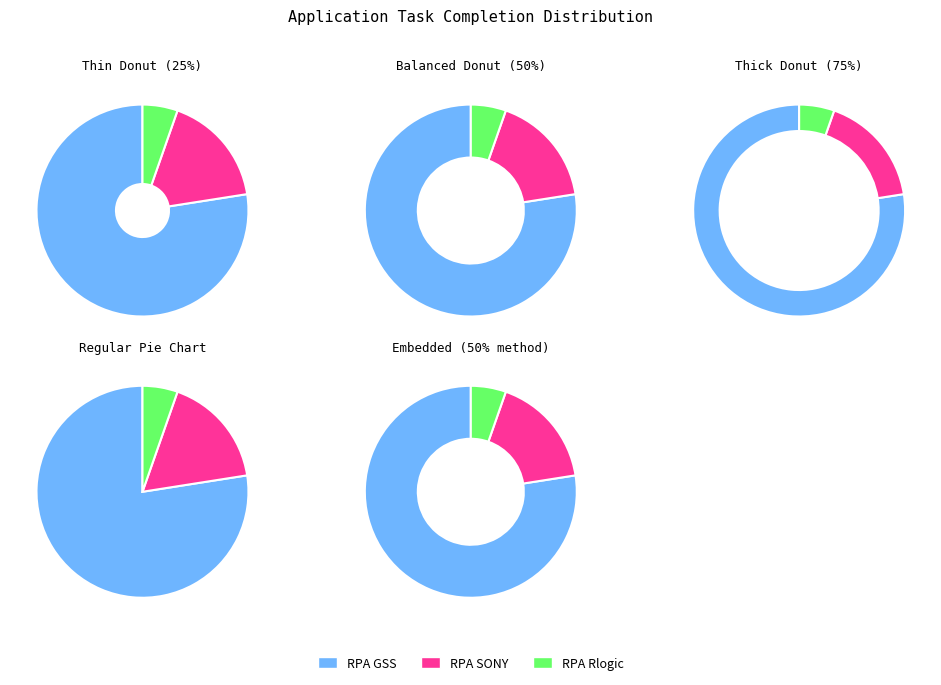

Is it true that RPA SONY is 17% of the pie?

True